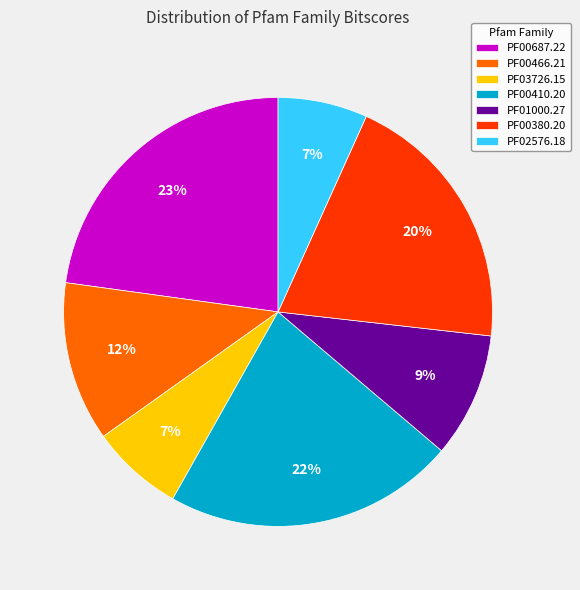

How many slices are in this pie chart?

7